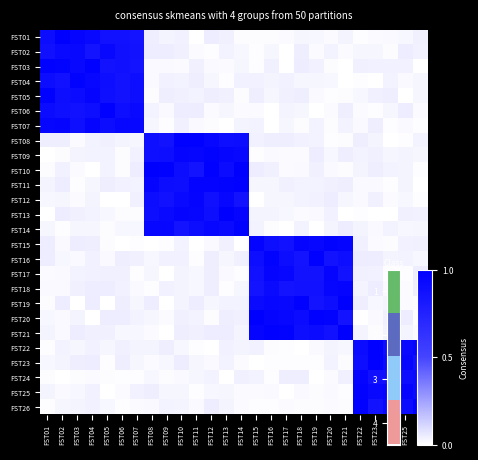

Reading left to right, what are all the values shown in this chart?

FST01: FST01=0.9	FST02=1.0	FST03=1.0	FST04=0.9	FST05=0.9	FST06=0.9	FST07=0.9	FST08=0.0	FST09=0.0	FST10=0.0	FST11=0.0	FST12=0.0	FST13=0.0	FST14=0.0	FST15=0.0	FST16=0.0	FST17=0.0	FST18=0.0	FST19=0.0	FST20=0.0	FST21=0.0	FST22=0.0	FST23=0.0	FST24=0.0	FST25=0.0	FST26=0.0
FST02: FST01=0.9	FST02=0.9	FST03=0.9	FST04=0.9	FST05=0.9	FST06=0.9	FST07=0.9	FST08=0.0	FST09=0.0	FST10=0.0	FST11=0.0	FST12=0.0	FST13=0.0	FST14=0.0	FST15=0.0	FST16=0.0	FST17=0.0	FST18=0.0	FST19=0.0	FST20=0.0	FST21=0.0	FST22=0.0	FST23=0.0	FST24=0.0	FST25=0.0	FST26=0.0
FST03: FST01=1.0	FST02=1.0	FST03=0.9	FST04=1.0	FST05=0.9	FST06=0.9	FST07=0.9	FST08=0.0	FST09=0.0	FST10=0.0	FST11=0.0	FST12=0.0	FST13=0.0	FST14=0.0	FST15=0.0	FST16=0.0	FST17=0.0	FST18=0.0	FST19=0.0	FST20=0.0	FST21=0.0	FST22=0.0	FST23=0.0	FST24=0.0	FST25=0.0	FST26=0.0
FST04: FST01=0.9	FST02=0.9	FST03=1.0	FST04=0.9	FST05=0.9	FST06=0.9	FST07=0.9	FST08=0.0	FST09=0.0	FST10=0.0	FST11=0.0	FST12=0.0	FST13=0.0	FST14=0.0	FST15=0.0	FST16=0.0	FST17=0.0	FST18=0.0	FST19=0.0	FST20=0.0	FST21=0.0	FST22=0.0	FST23=0.0	FST24=0.0	FST25=0.0	FST26=0.0
FST05: FST01=1.0	FST02=0.9	FST03=0.9	FST04=1.0	FST05=0.9	FST06=0.9	FST07=0.9	FST08=0.0	FST09=0.0	FST10=0.0	FST11=0.0	FST12=0.0	FST13=0.0	FST14=0.0	FST15=0.0	FST16=0.0	FST17=0.0	FST18=0.0	FST19=0.0	FST20=0.0	FST21=0.0	FST22=0.0	FST23=0.0	FST24=0.0	FST25=0.0	FST26=0.0
FST06: FST01=0.9	FST02=0.9	FST03=0.9	FST04=0.9	FST05=1.0	FST06=0.9	FST07=0.9	FST08=0.0	FST09=0.0	FST10=0.0	FST11=0.0	FST12=0.0	FST13=0.0	FST14=0.0	FST15=0.0	FST16=0.0	FST17=0.0	FST18=0.0	FST19=0.0	FST20=0.0	FST21=0.0	FST22=0.0	FST23=0.0	FST24=0.0	FST25=0.0	FST26=0.0
FST07: FST01=1.0	FST02=1.0	FST03=0.9	FST04=1.0	FST05=0.9	FST06=0.9	FST07=0.9	FST08=0.0	FST09=0.0	FST10=0.0	FST11=0.0	FST12=0.0	FST13=0.0	FST14=0.0	FST15=0.0	FST16=0.0	FST17=0.0	FST18=0.0	FST19=0.0	FST20=0.0	FST21=0.0	FST22=0.0	FST23=0.0	FST24=0.0	FST25=0.0	FST26=0.0
FST08: FST01=0.0	FST02=0.0	FST03=0.0	FST04=0.0	FST05=0.0	FST06=0.0	FST07=0.0	FST08=0.9	FST09=0.9	FST10=1.0	FST11=1.0	FST12=0.9	FST13=0.9	FST14=0.9	FST15=0.0	FST16=0.0	FST17=0.0	FST18=0.0	FST19=0.0	FST20=0.0	FST21=0.0	FST22=0.0	FST23=0.0	FST24=0.0	FST25=0.0	FST26=0.0
FST09: FST01=0.0	FST02=0.0	FST03=0.0	FST04=0.0	FST05=0.0	FST06=0.0	FST07=0.0	FST08=0.9	FST09=0.9	FST10=1.0	FST11=0.9	FST12=1.0	FST13=0.9	FST14=0.9	FST15=0.0	FST16=0.0	FST17=0.0	FST18=0.0	FST19=0.0	FST20=0.0	FST21=0.0	FST22=0.0	FST23=0.0	FST24=0.0	FST25=0.0	FST26=0.0
FST10: FST01=0.0	FST02=0.0	FST03=0.0	FST04=0.0	FST05=0.0	FST06=0.0	FST07=0.0	FST08=1.0	FST09=1.0	FST10=0.9	FST11=0.9	FST12=1.0	FST13=0.9	FST14=1.0	FST15=0.0	FST16=0.0	FST17=0.0	FST18=0.0	FST19=0.0	FST20=0.0	FST21=0.0	FST22=0.0	FST23=0.0	FST24=0.0	FST25=0.0	FST26=0.0
FST11: FST01=0.0	FST02=0.0	FST03=0.0	FST04=0.0	FST05=0.0	FST06=0.0	FST07=0.0	FST08=1.0	FST09=0.9	FST10=0.9	FST11=1.0	FST12=1.0	FST13=1.0	FST14=1.0	FST15=0.0	FST16=0.0	FST17=0.0	FST18=0.0	FST19=0.0	FST20=0.0	FST21=0.0	FST22=0.0	FST23=0.0	FST24=0.0	FST25=0.0	FST26=0.0
FST12: FST01=0.0	FST02=0.0	FST03=0.0	FST04=0.0	FST05=0.0	FST06=0.0	FST07=0.0	FST08=0.9	FST09=0.9	FST10=0.9	FST11=1.0	FST12=0.9	FST13=0.9	FST14=0.9	FST15=0.0	FST16=0.0	FST17=0.0	FST18=0.0	FST19=0.0	FST20=0.0	FST21=0.0	FST22=0.0	FST23=0.0	FST24=0.0	FST25=0.0	FST26=0.0
FST13: FST01=0.0	FST02=0.0	FST03=0.0	FST04=0.0	FST05=0.0	FST06=0.0	FST07=0.0	FST08=0.9	FST09=0.9	FST10=1.0	FST11=0.9	FST12=0.9	FST13=1.0	FST14=1.0	FST15=0.0	FST16=0.0	FST17=0.0	FST18=0.0	FST19=0.0	FST20=0.0	FST21=0.0	FST22=0.0	FST23=0.0	FST24=0.0	FST25=0.0	FST26=0.0
FST14: FST01=0.0	FST02=0.0	FST03=0.0	FST04=0.0	FST05=0.0	FST06=0.0	FST07=0.0	FST08=0.9	FST09=0.9	FST10=0.9	FST11=0.9	FST12=0.9	FST13=0.9	FST14=1.0	FST15=0.0	FST16=0.0	FST17=0.0	FST18=0.0	FST19=0.0	FST20=0.0	FST21=0.0	FST22=0.0	FST23=0.0	FST24=0.0	FST25=0.0	FST26=0.0
FST15: FST01=0.0	FST02=0.0	FST03=0.0	FST04=0.0	FST05=0.0	FST06=0.0	FST07=0.0	FST08=0.0	FST09=0.0	FST10=0.0	FST11=0.0	FST12=0.0	FST13=0.0	FST14=0.0	FST15=1.0	FST16=0.9	FST17=0.9	FST18=1.0	FST19=0.9	FST20=1.0	FST21=1.0	FST22=0.0	FST23=0.0	FST24=0.0	FST25=0.0	FST26=0.0
FST16: FST01=0.0	FST02=0.0	FST03=0.0	FST04=0.0	FST05=0.0	FST06=0.0	FST07=0.0	FST08=0.0	FST09=0.0	FST10=0.0	FST11=0.0	FST12=0.0	FST13=0.0	FST14=0.0	FST15=0.9	FST16=1.0	FST17=0.9	FST18=0.9	FST19=1.0	FST20=0.9	FST21=0.9	FST22=0.0	FST23=0.0	FST24=0.0	FST25=0.0	FST26=0.0
FST17: FST01=0.0	FST02=0.0	FST03=0.0	FST04=0.0	FST05=0.0	FST06=0.0	FST07=0.0	FST08=0.0	FST09=0.0	FST10=0.0	FST11=0.0	FST12=0.0	FST13=0.0	FST14=0.0	FST15=0.9	FST16=1.0	FST17=0.9	FST18=0.9	FST19=0.9	FST20=1.0	FST21=0.9	FST22=0.0	FST23=0.0	FST24=0.0	FST25=0.0	FST26=0.0
FST18: FST01=0.0	FST02=0.0	FST03=0.0	FST04=0.0	FST05=0.0	FST06=0.0	FST07=0.0	FST08=0.0	FST09=0.0	FST10=0.0	FST11=0.0	FST12=0.0	FST13=0.0	FST14=0.0	FST15=0.9	FST16=0.9	FST17=0.9	FST18=0.9	FST19=0.9	FST20=0.9	FST21=1.0	FST22=0.0	FST23=0.0	FST24=0.0	FST25=0.0	FST26=0.0
FST19: FST01=0.0	FST02=0.0	FST03=0.0	FST04=0.0	FST05=0.0	FST06=0.0	FST07=0.0	FST08=0.0	FST09=0.0	FST10=0.0	FST11=0.0	FST12=0.0	FST13=0.0	FST14=0.0	FST15=0.9	FST16=0.9	FST17=0.9	FST18=1.0	FST19=0.9	FST20=0.9	FST21=1.0	FST22=0.0	FST23=0.0	FST24=0.0	FST25=0.0	FST26=0.0
FST20: FST01=0.0	FST02=0.0	FST03=0.0	FST04=0.0	FST05=0.0	FST06=0.0	FST07=0.0	FST08=0.0	FST09=0.0	FST10=0.0	FST11=0.0	FST12=0.0	FST13=0.0	FST14=0.0	FST15=1.0	FST16=1.0	FST17=0.9	FST18=0.9	FST19=1.0	FST20=1.0	FST21=0.9	FST22=0.0	FST23=0.0	FST24=0.0	FST25=0.0	FST26=0.0
FST21: FST01=0.0	FST02=0.0	FST03=0.0	FST04=0.0	FST05=0.0	FST06=0.0	FST07=0.0	FST08=0.0	FST09=0.0	FST10=0.0	FST11=0.0	FST12=0.0	FST13=0.0	FST14=0.0	FST15=1.0	FST16=1.0	FST17=1.0	FST18=0.9	FST19=0.9	FST20=0.9	FST21=1.0	FST22=0.0	FST23=0.0	FST24=0.0	FST25=0.0	FST26=0.0
FST22: FST01=0.0	FST02=0.0	FST03=0.0	FST04=0.0	FST05=0.0	FST06=0.0	FST07=0.0	FST08=0.0	FST09=0.0	FST10=0.0	FST11=0.0	FST12=0.0	FST13=0.0	FST14=0.0	FST15=0.0	FST16=0.0	FST17=0.0	FST18=0.0	FST19=0.0	FST20=0.0	FST21=0.0	FST22=0.9	FST23=1.0	FST24=0.9	FST25=0.9	FST26=1.0
FST23: FST01=0.0	FST02=0.0	FST03=0.0	FST04=0.0	FST05=0.0	FST06=0.0	FST07=0.0	FST08=0.0	FST09=0.0	FST10=0.0	FST11=0.0	FST12=0.0	FST13=0.0	FST14=0.0	FST15=0.0	FST16=0.0	FST17=0.0	FST18=0.0	FST19=0.0	FST20=0.0	FST21=0.0	FST22=0.9	FST23=1.0	FST24=0.9	FST25=1.0	FST26=0.9
FST24: FST01=0.0	FST02=0.0	FST03=0.0	FST04=0.0	FST05=0.0	FST06=0.0	FST07=0.0	FST08=0.0	FST09=0.0	FST10=0.0	FST11=0.0	FST12=0.0	FST13=0.0	FST14=0.0	FST15=0.0	FST16=0.0	FST17=0.0	FST18=0.0	FST19=0.0	FST20=0.0	FST21=0.0	FST22=1.0	FST23=0.9	FST24=0.9	FST25=0.9	FST26=0.9
FST25: FST01=0.0	FST02=0.0	FST03=0.0	FST04=0.0	FST05=0.0	FST06=0.0	FST07=0.0	FST08=0.0	FST09=0.0	FST10=0.0	FST11=0.0	FST12=0.0	FST13=0.0	FST14=0.0	FST15=0.0	FST16=0.0	FST17=0.0	FST18=0.0	FST19=0.0	FST20=0.0	FST21=0.0	FST22=1.0	FST23=0.9	FST24=1.0	FST25=1.0	FST26=0.9
FST26: FST01=0.0	FST02=0.0	FST03=0.0	FST04=0.0	FST05=0.0	FST06=0.0	FST07=0.0	FST08=0.0	FST09=0.0	FST10=0.0	FST11=0.0	FST12=0.0	FST13=0.0	FST14=0.0	FST15=0.0	FST16=0.0	FST17=0.0	FST18=0.0	FST19=0.0	FST20=0.0	FST21=0.0	FST22=1.0	FST23=0.9	FST24=0.9	FST25=0.9	FST26=1.0